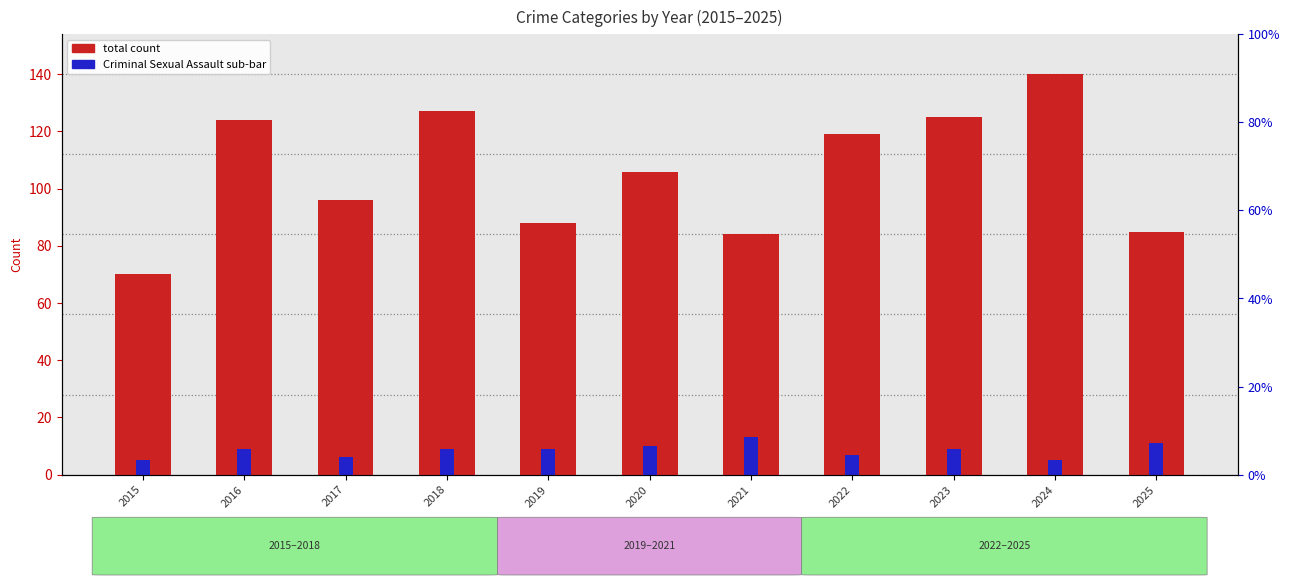

What is the total value across all series at 2025?

96